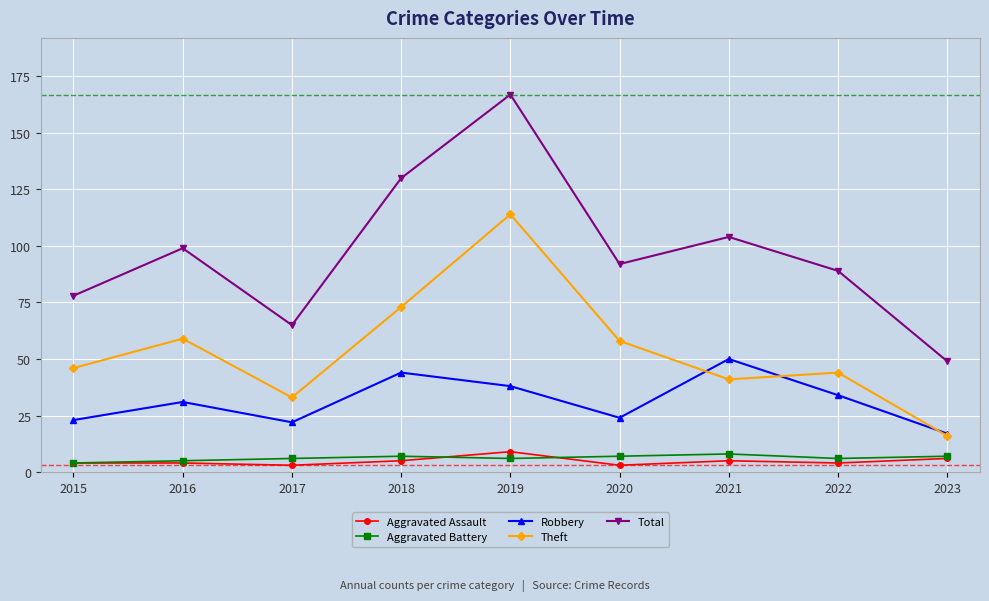

True or false: Aggravated Battery and Theft cross at least once.

False